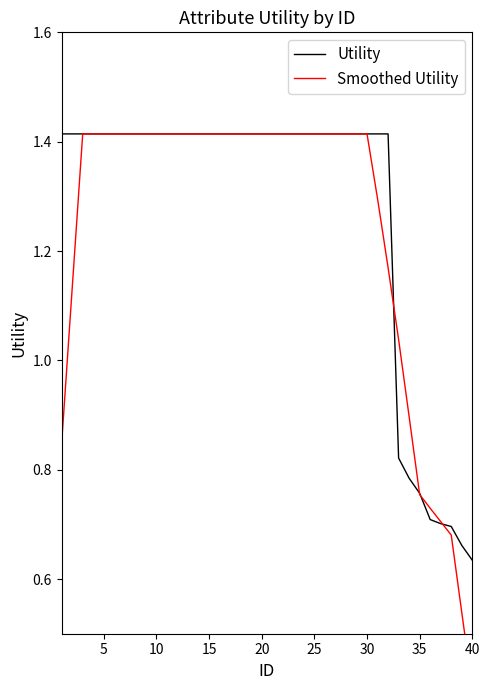

How many values in the Utility series exceed 1?

32